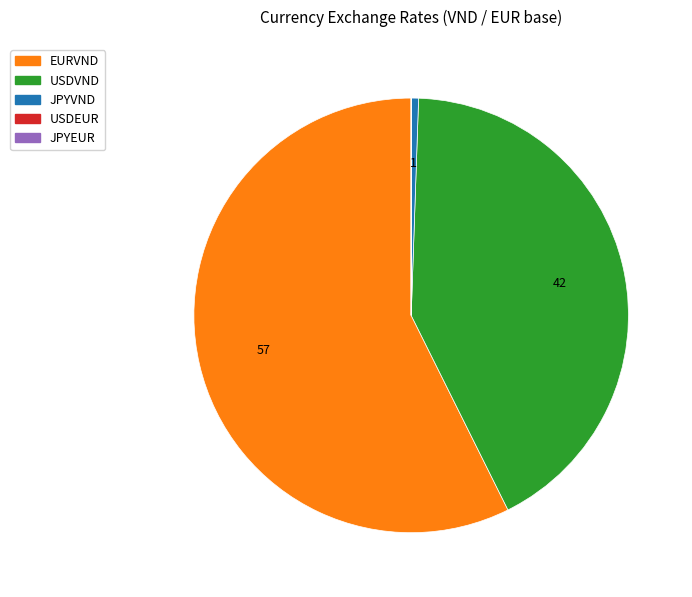

What is the largest slice in the pie chart?

EURVND